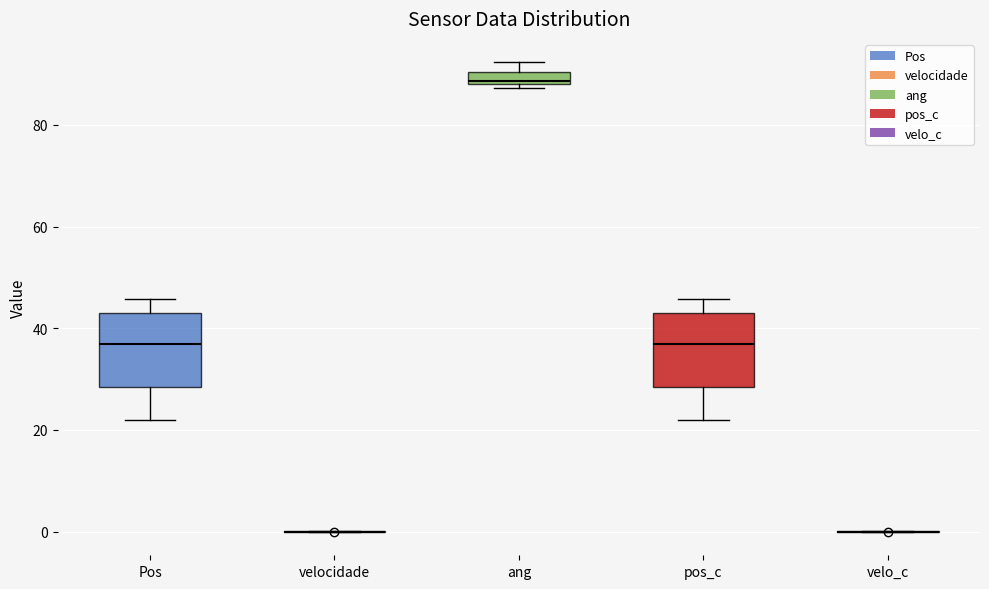

Where is the lower edge of the box for ang on the y-axis? The values are not printed on the chart, so give them approximately, as read against the axis.

88